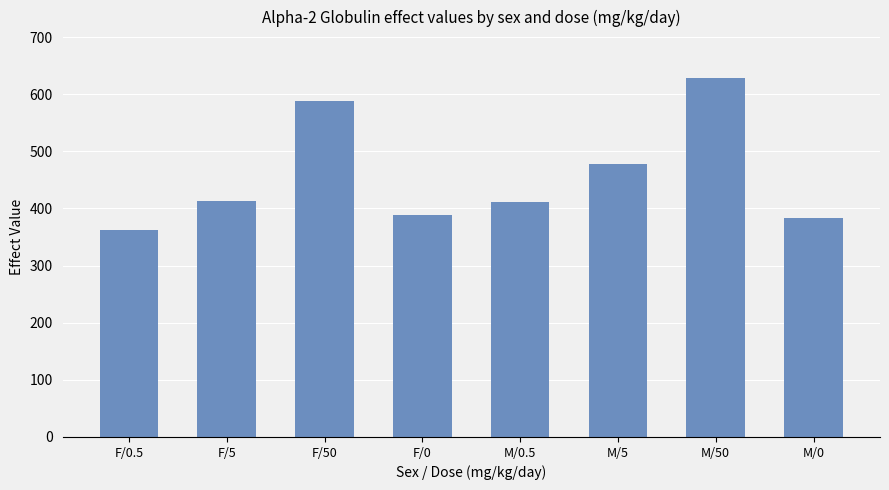

Read the value at F/0.5, to the nearest 50.

350